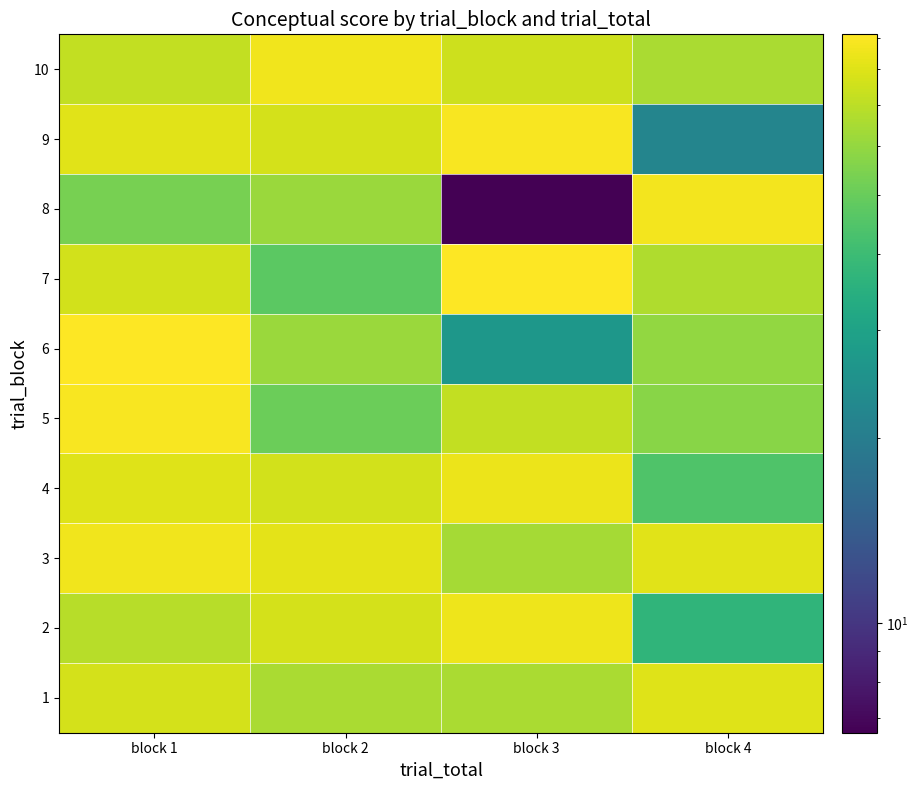

Reading left to right, what are all the values shown in this chart?

1: block 1=76.9	block 2=65.2	block 3=65.2	block 4=80.2
2: block 1=69.1	block 2=76.9	block 3=85.1	block 4=37.0
3: block 1=86.4	block 2=82.2	block 3=64.0	block 4=80.8
4: block 1=80.2	block 2=76.1	block 3=84.8	block 4=44.4
5: block 1=89.2	block 2=50.6	block 3=71.7	block 4=57.5
6: block 1=90.4	block 2=61.8	block 3=26.6	block 4=59.7
7: block 1=76.3	block 2=46.9	block 3=91.3	block 4=66.8
8: block 1=53.4	block 2=61.7	block 3=6.6	block 4=87.3
9: block 1=81.2	block 2=77.0	block 3=89.0	block 4=21.9
10: block 1=72.0	block 2=86.5	block 3=75.1	block 4=65.2